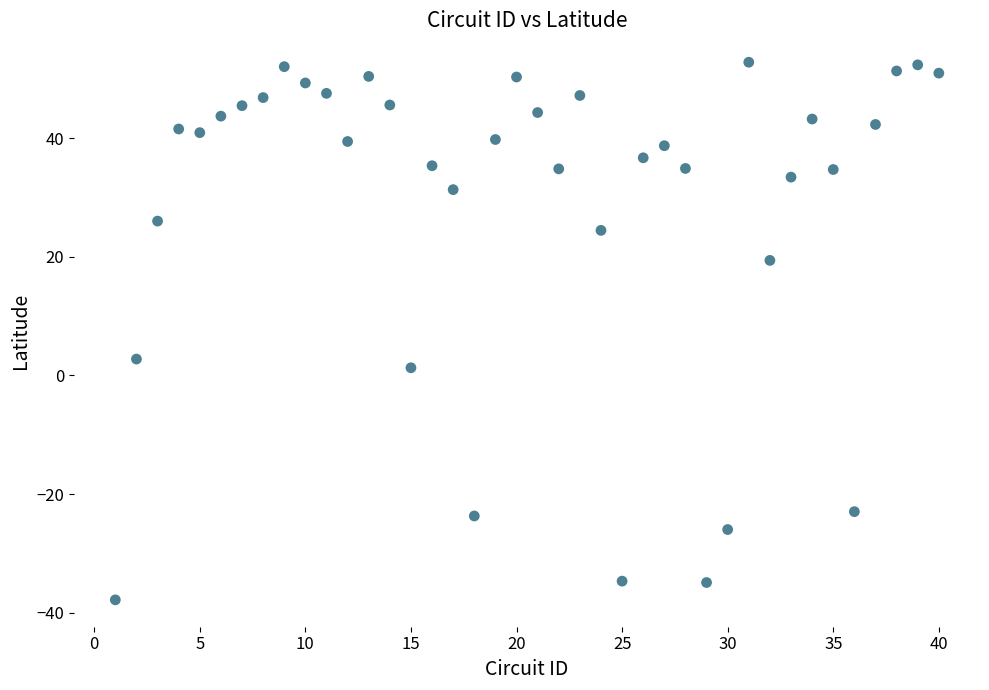

What Y value in the scatter plot is closest to 7?

2.8